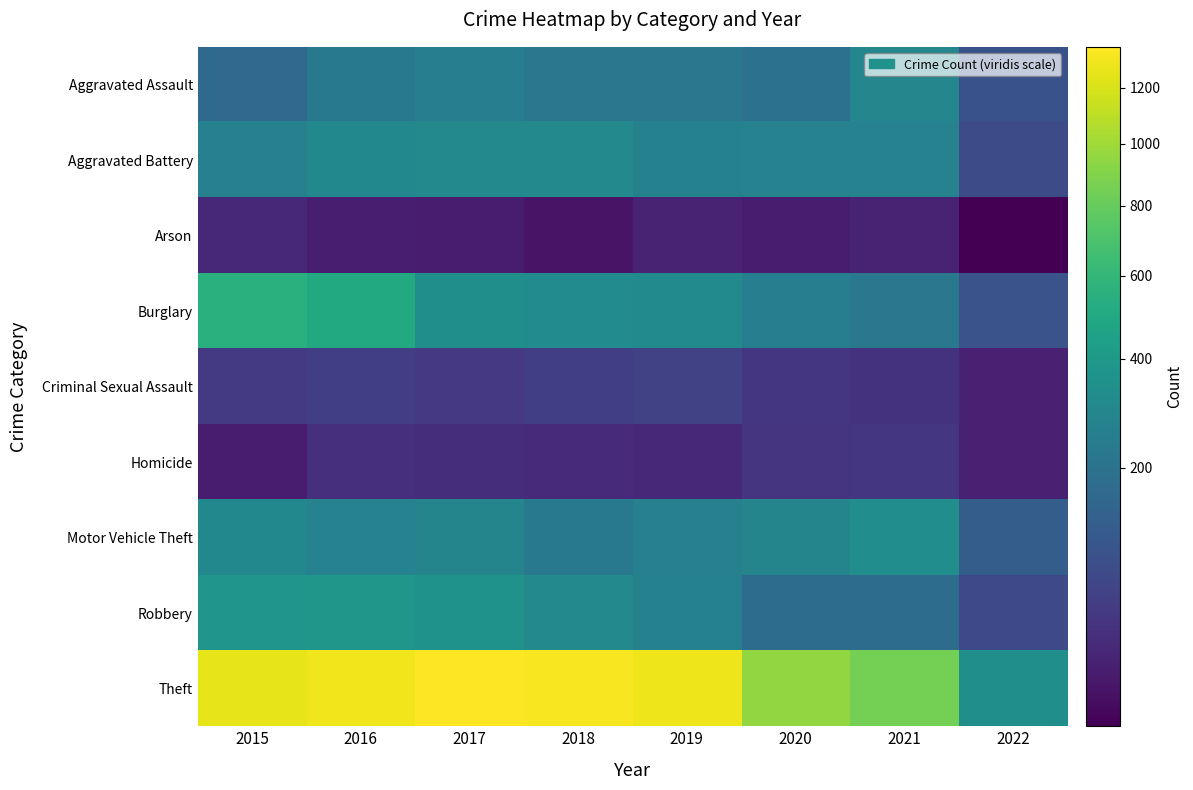

Which label corresponds to the largest value in the chart?

2017